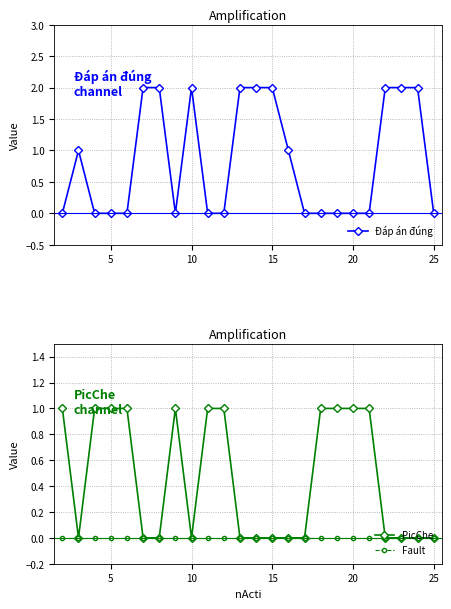

At how many categories does at least one series exceed 0?

22